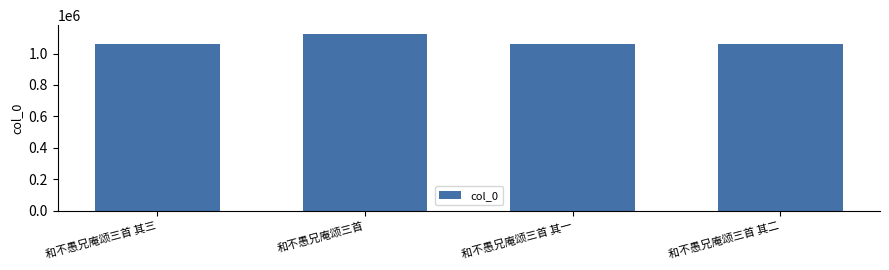

What is the difference between the values at 和不愚兄庵颂三首 and 和不愚兄庵颂三首 其一?

63311